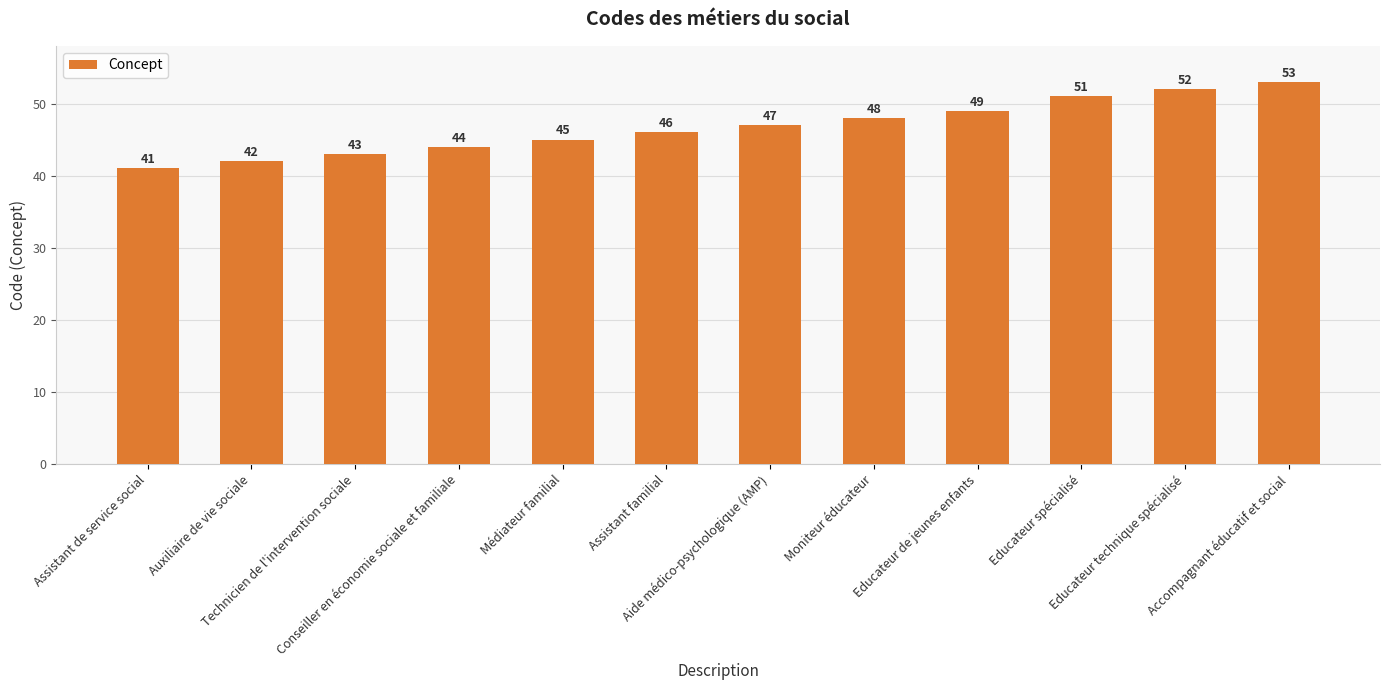

What is the approximate value at Technicien de l'intervention sociale?

43